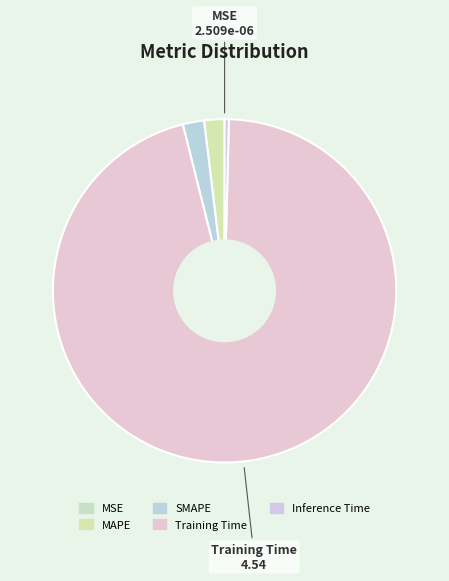

To the nearest percent, what percentage of the pie is MAPE?

2%